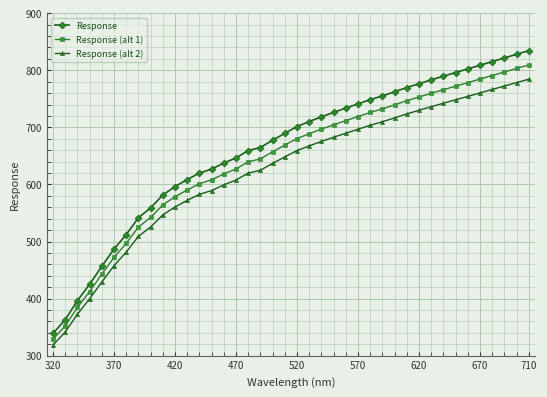

How many values in the Response (alt 2) series exceed 659?

20